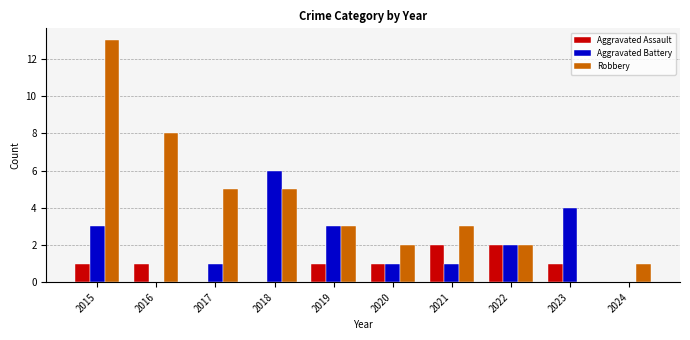

Is it true that Aggravated Battery equals 6 at 2018?

True